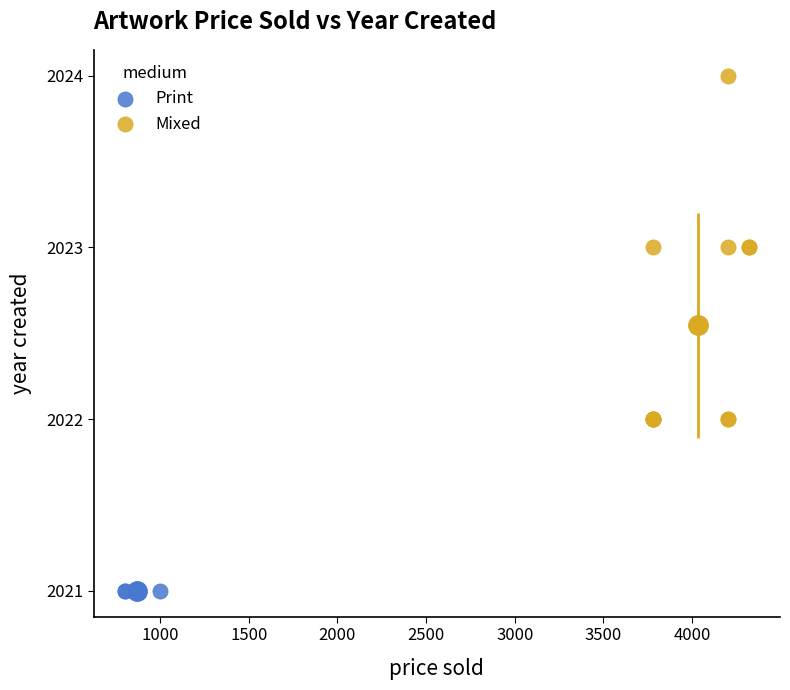

Which series reaches the minimum Y coordinate?

Print